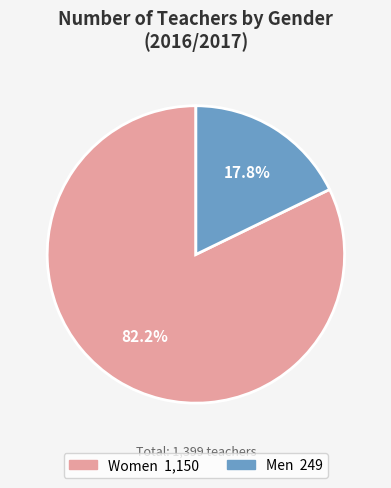

To the nearest percent, what portion does Men represent?

18%